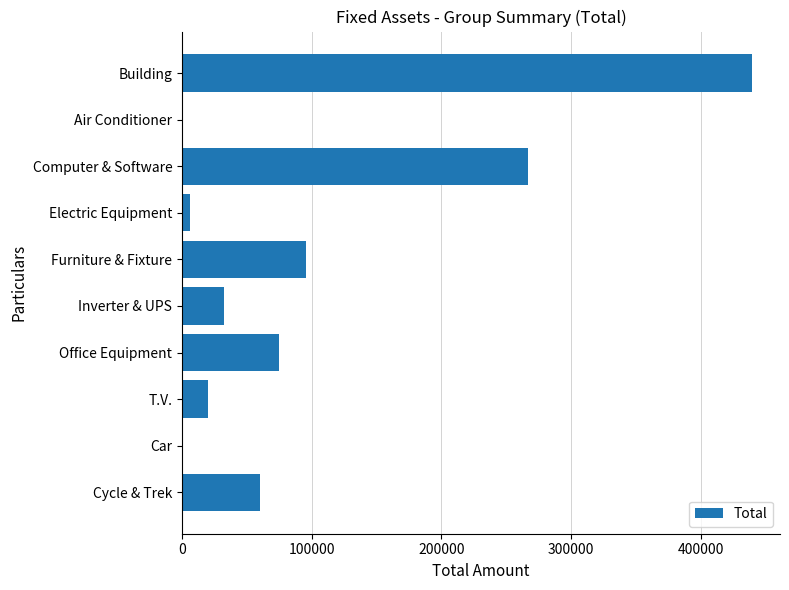

Are the bars horizontal?

Yes